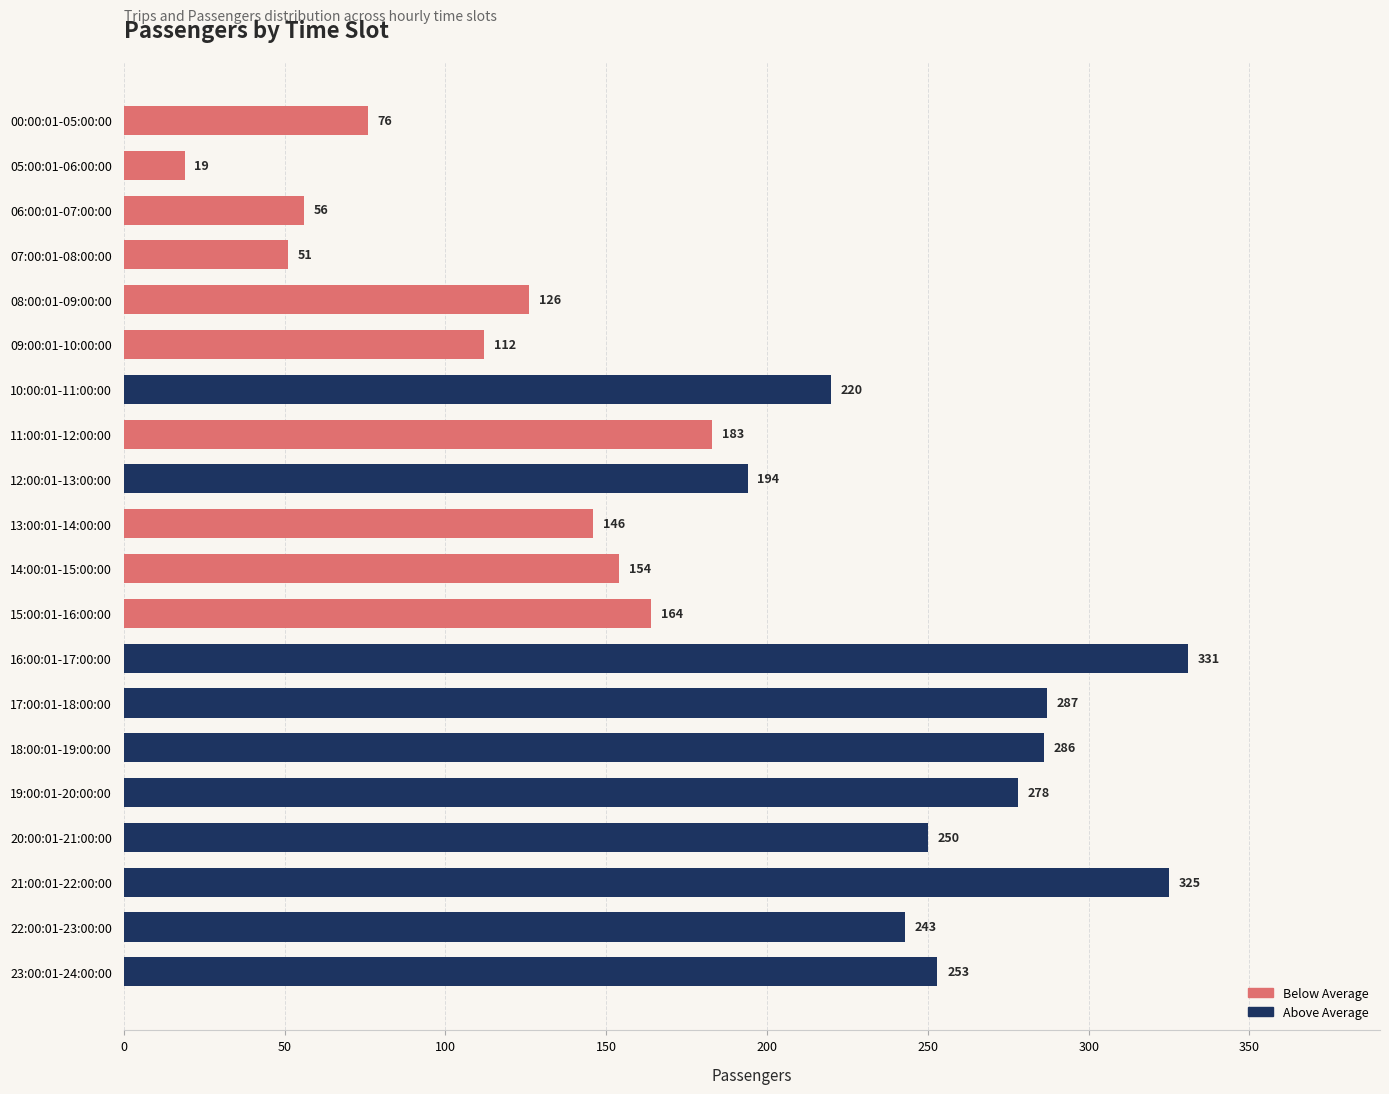

What is the minimum value shown in the chart?

19